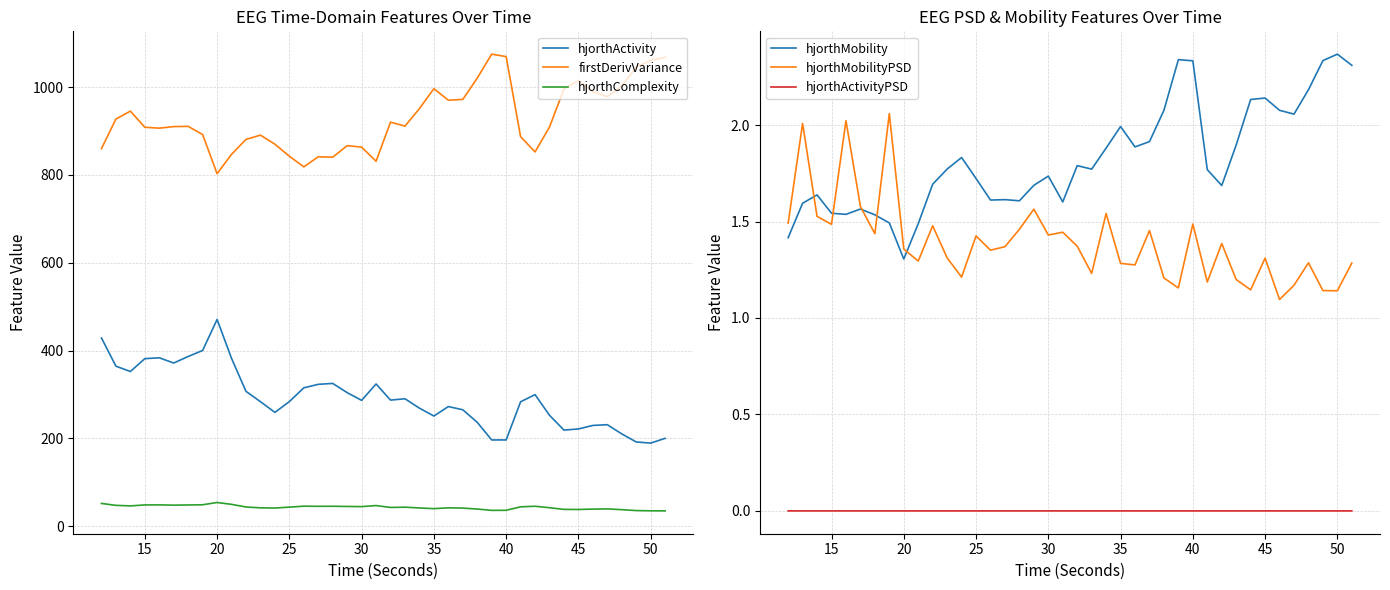

In hjorthActivityPSD, how many points are lower than both neighbors (excluding endpoints)?

12